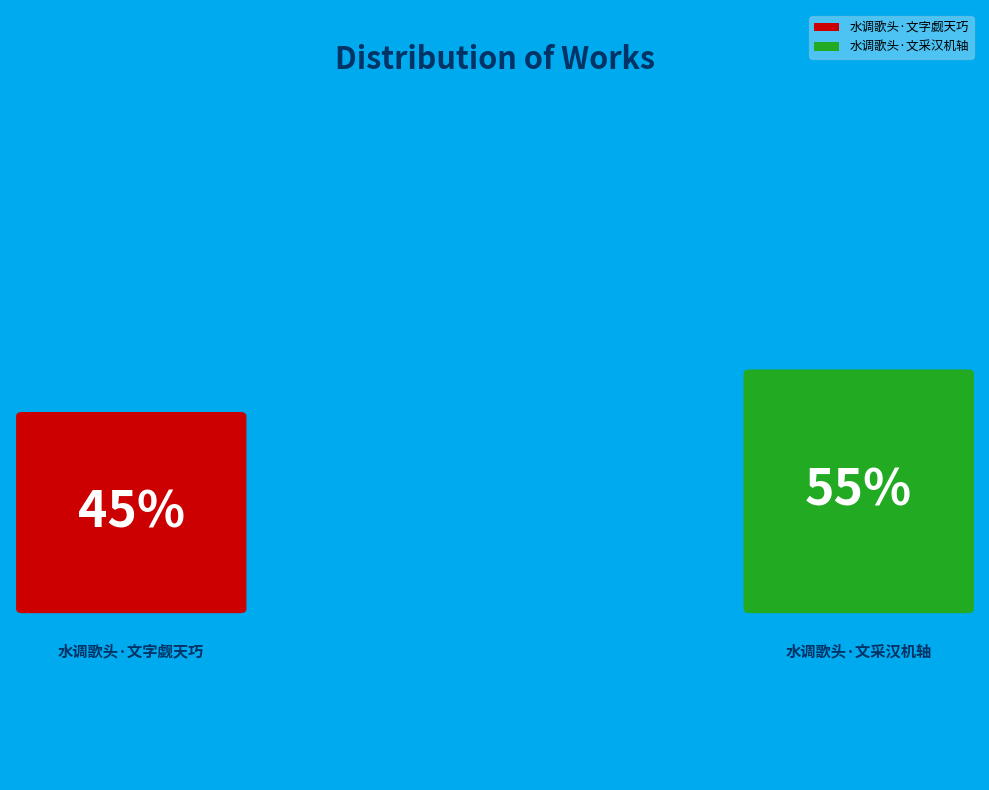

What percentage is NOT represented by 水调歌头·文采汉机轴?

45.0%